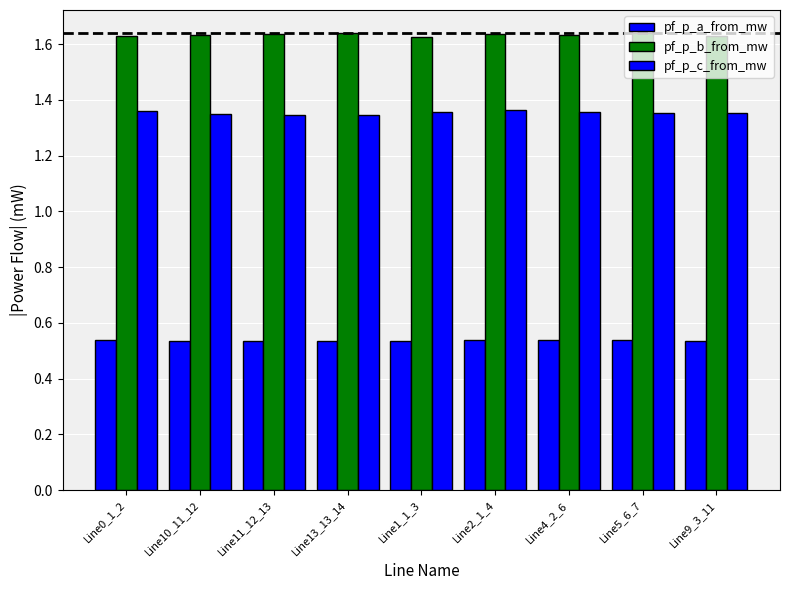

Does the chart contain any negative values?

No